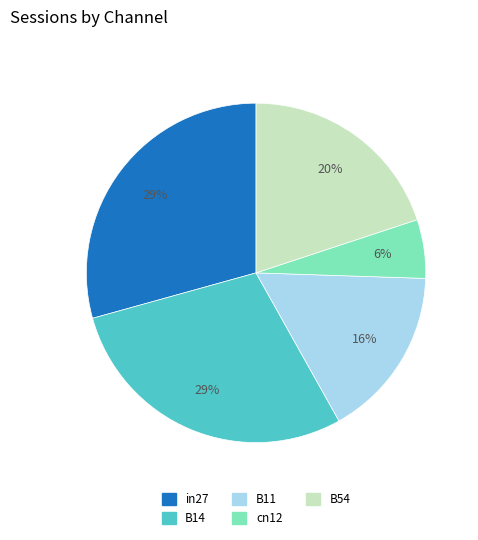

To the nearest percent, what is the average slice percentage?

20%